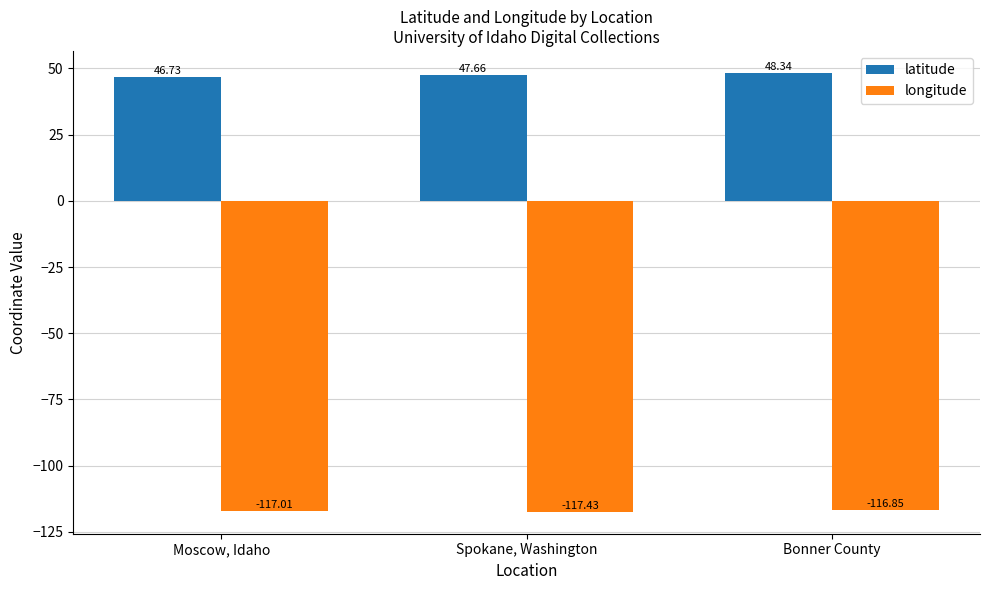

The value of longitude at Spokane, Washington is -75.5. True or false?

False